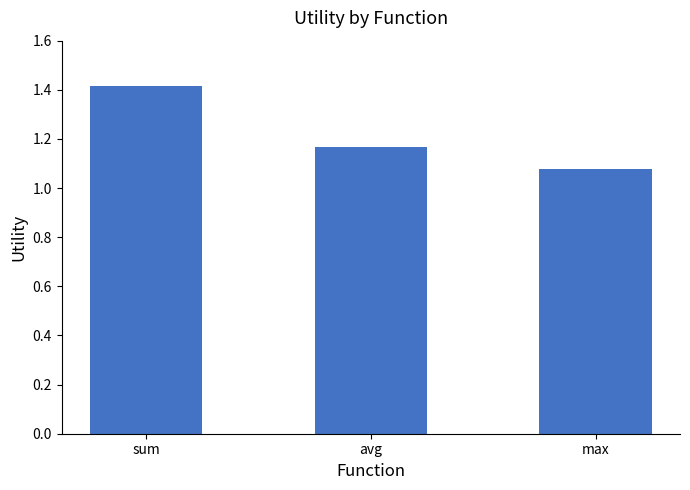

What is the label of the 2nd bar from the left?

avg